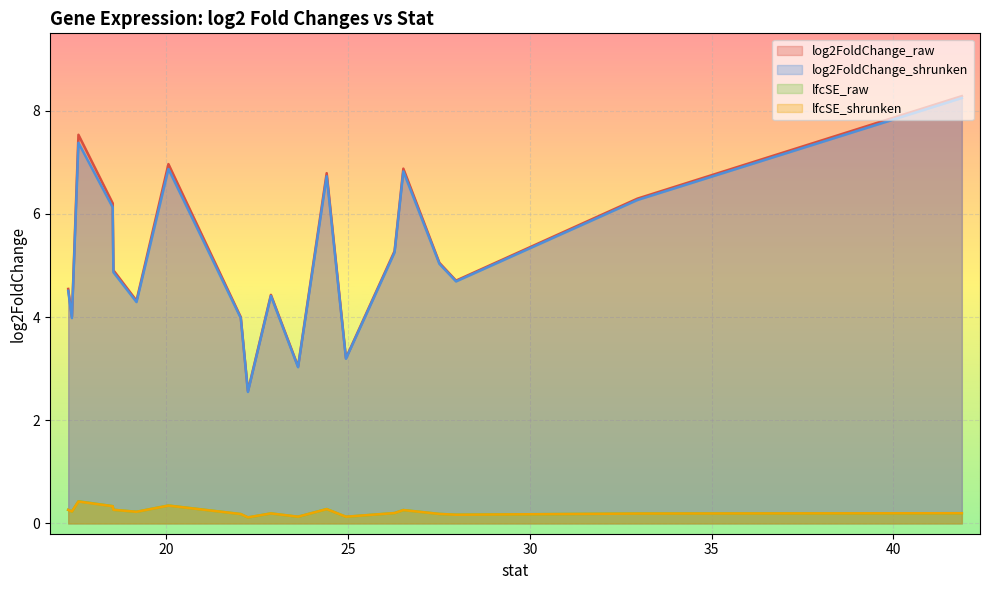

At how many categories does at least one series exceed 6?

8